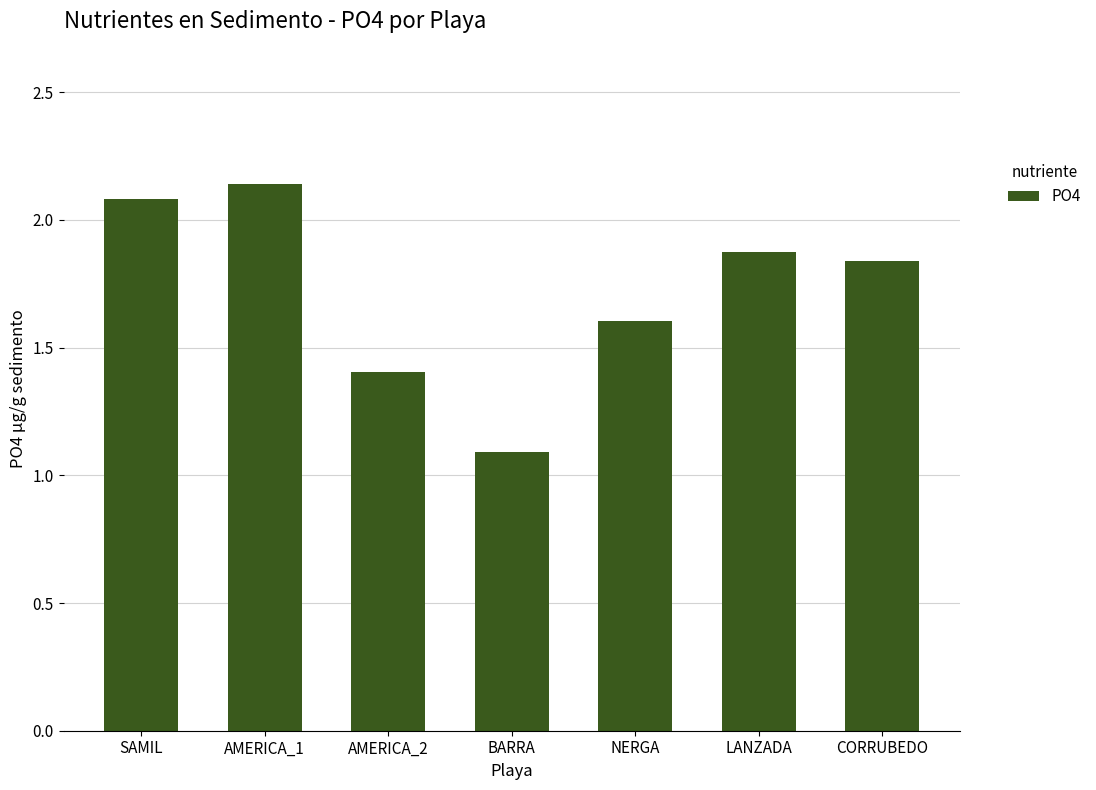

Is it true that the value at LANZADA is 1.9?

True